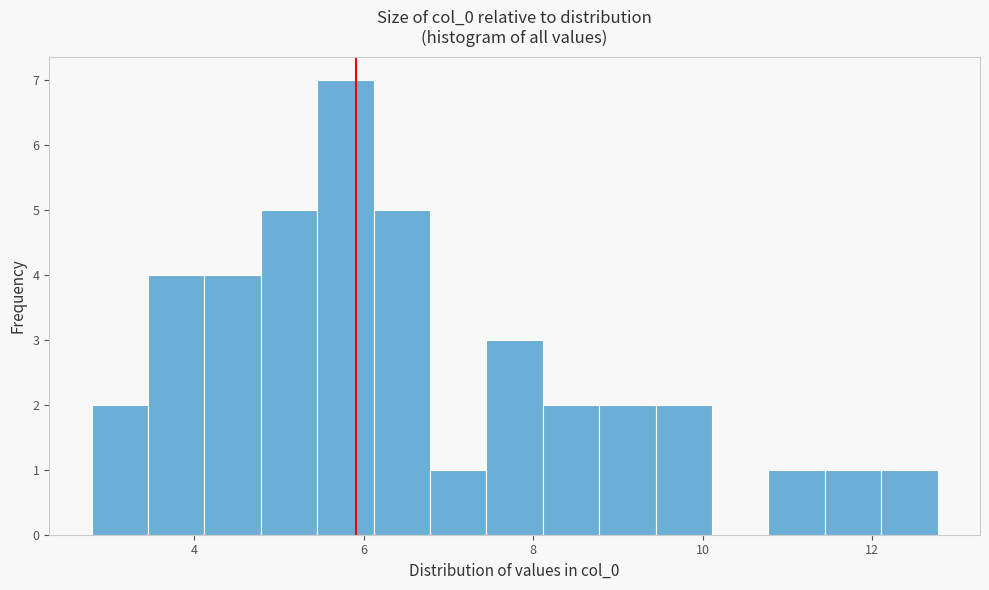

Read against the x-axis, roughly where is the centre of the tallest bar?

5.8